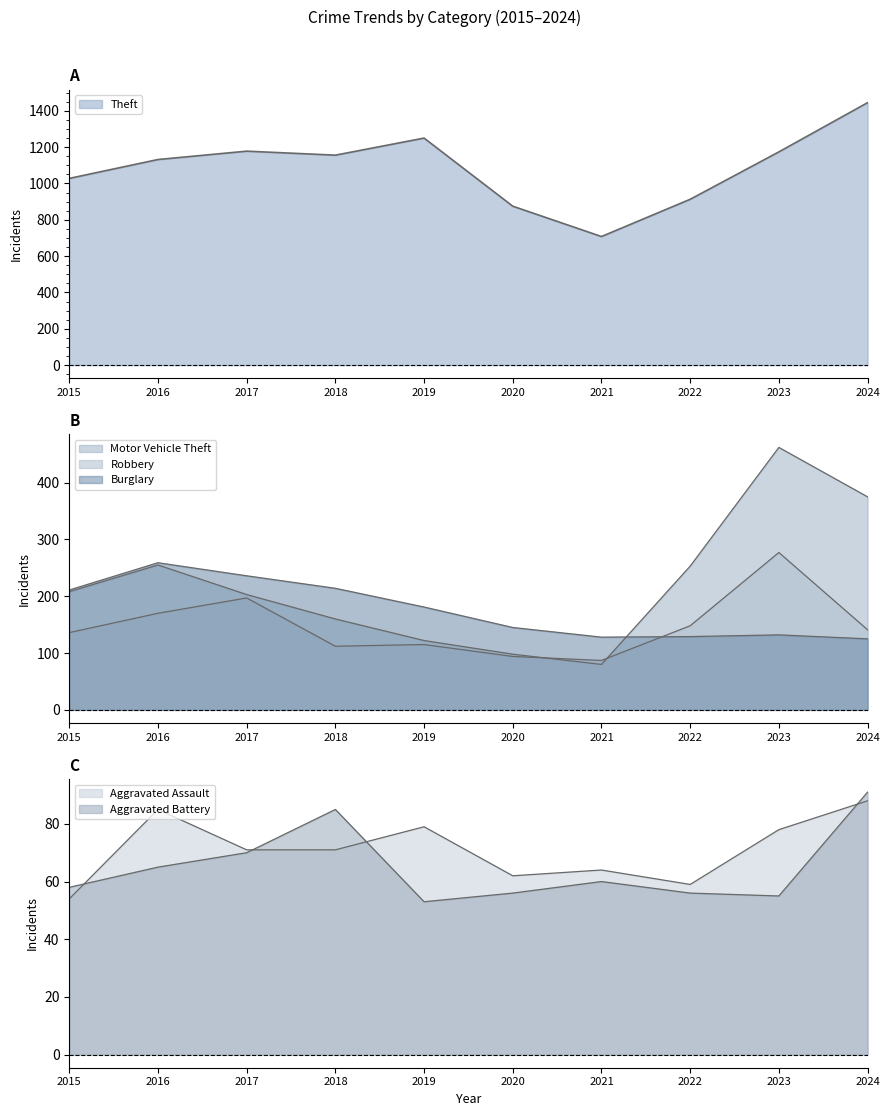

True or false: Robbery and Burglary intersect in this chart.

True